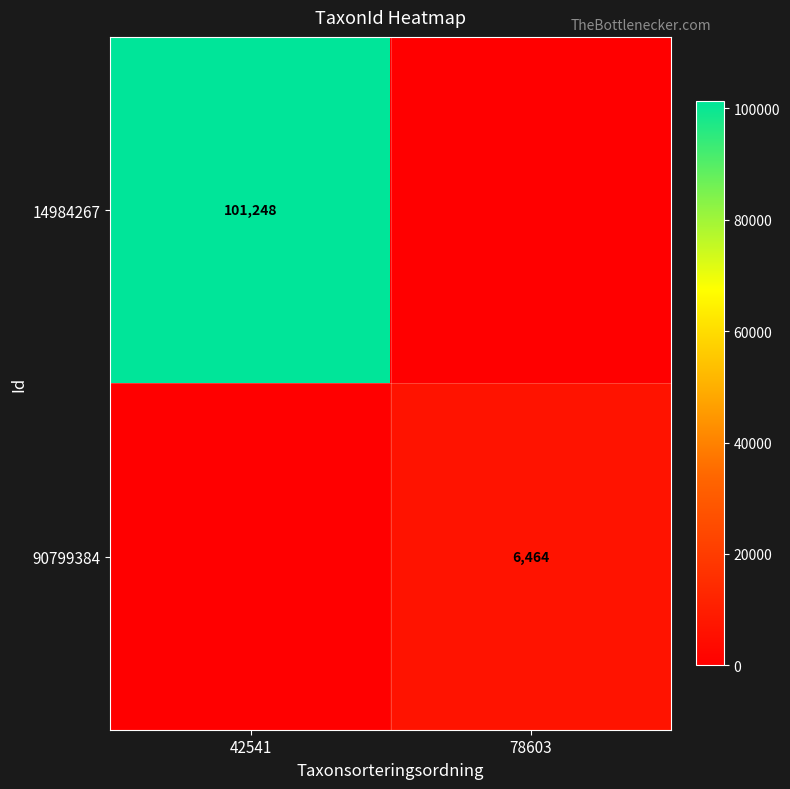

True or false: 14984267 has a value of 101248 at 42541.

True